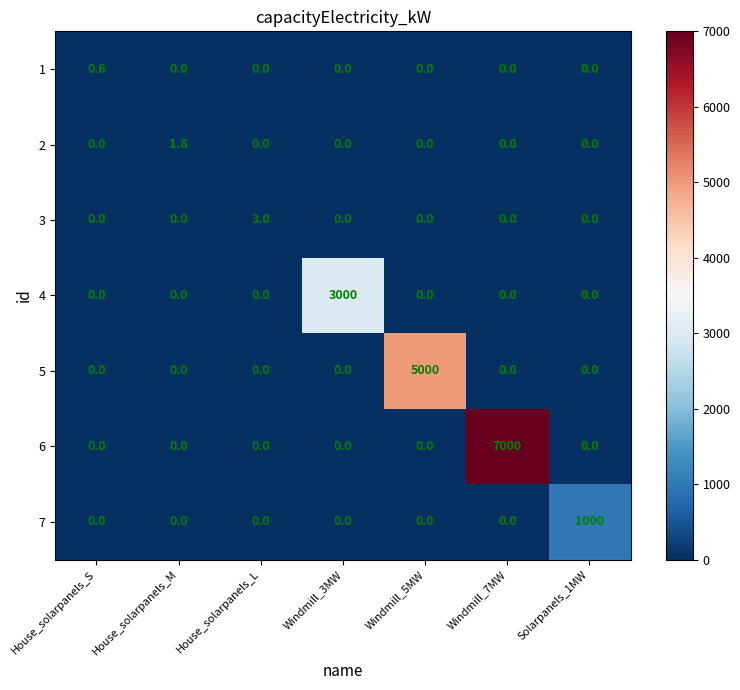

What is the sum of the 4 values at House_solarpanels_L and Windmill_3MW?

3000.0